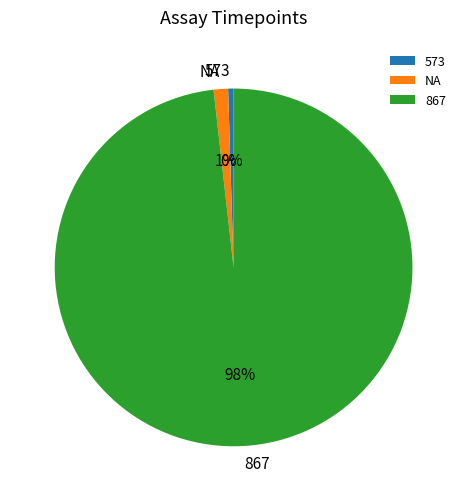

How many segments does this pie chart have?

3